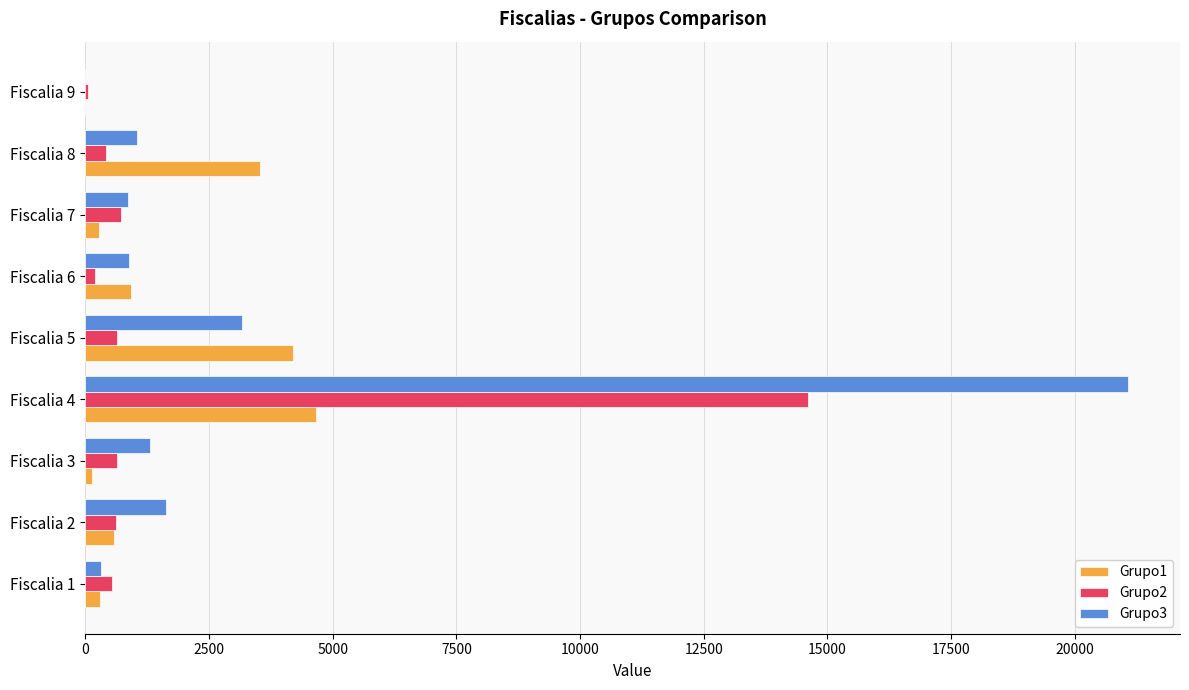

What is the sum of all Grupo3 values?

30284.9